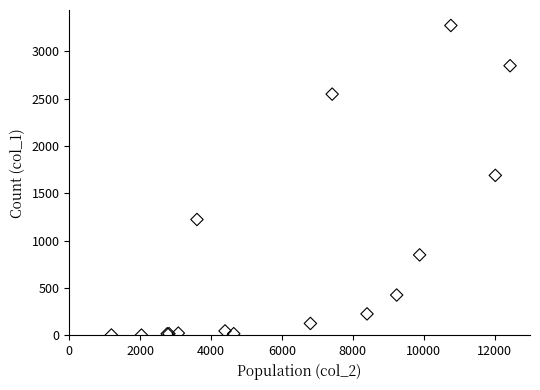

What Y value in the scatter plot is closest to 1638?

1690